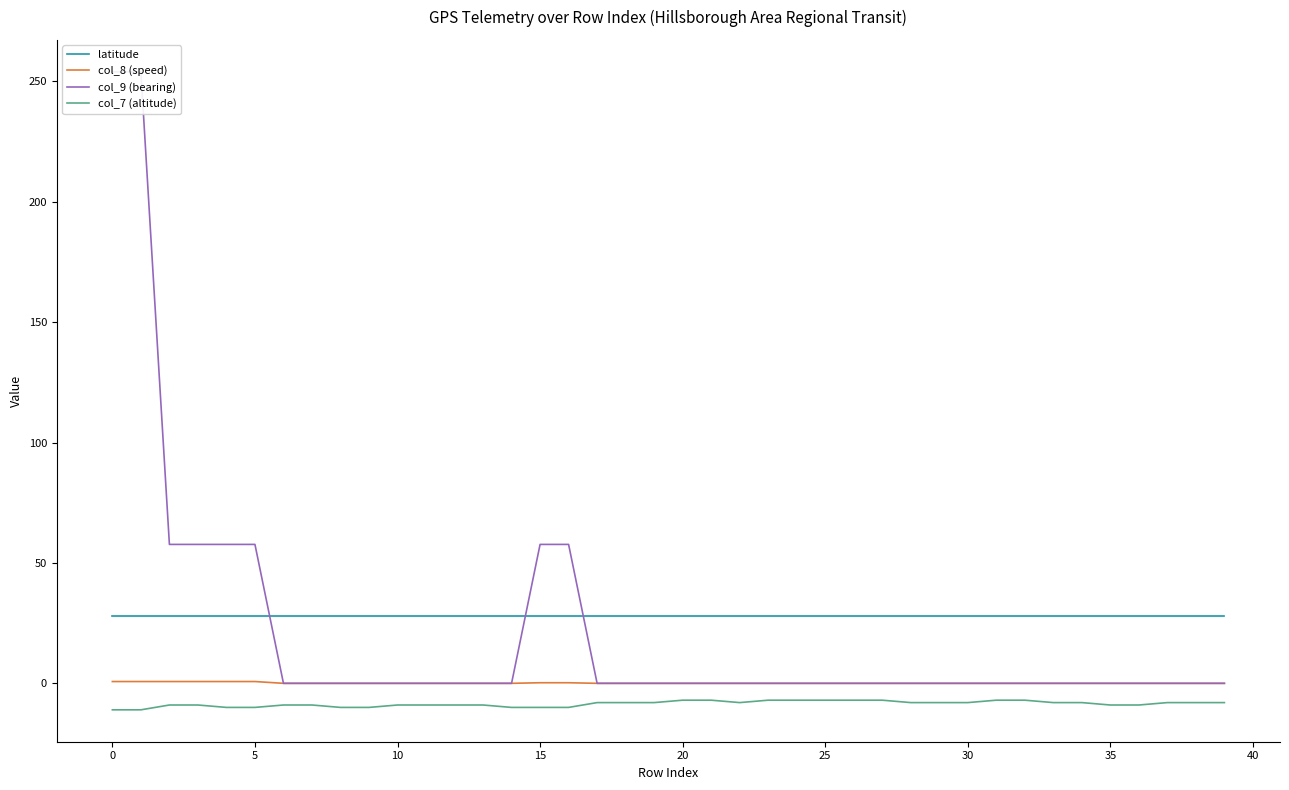

Which series has the largest total across all categories?

latitude